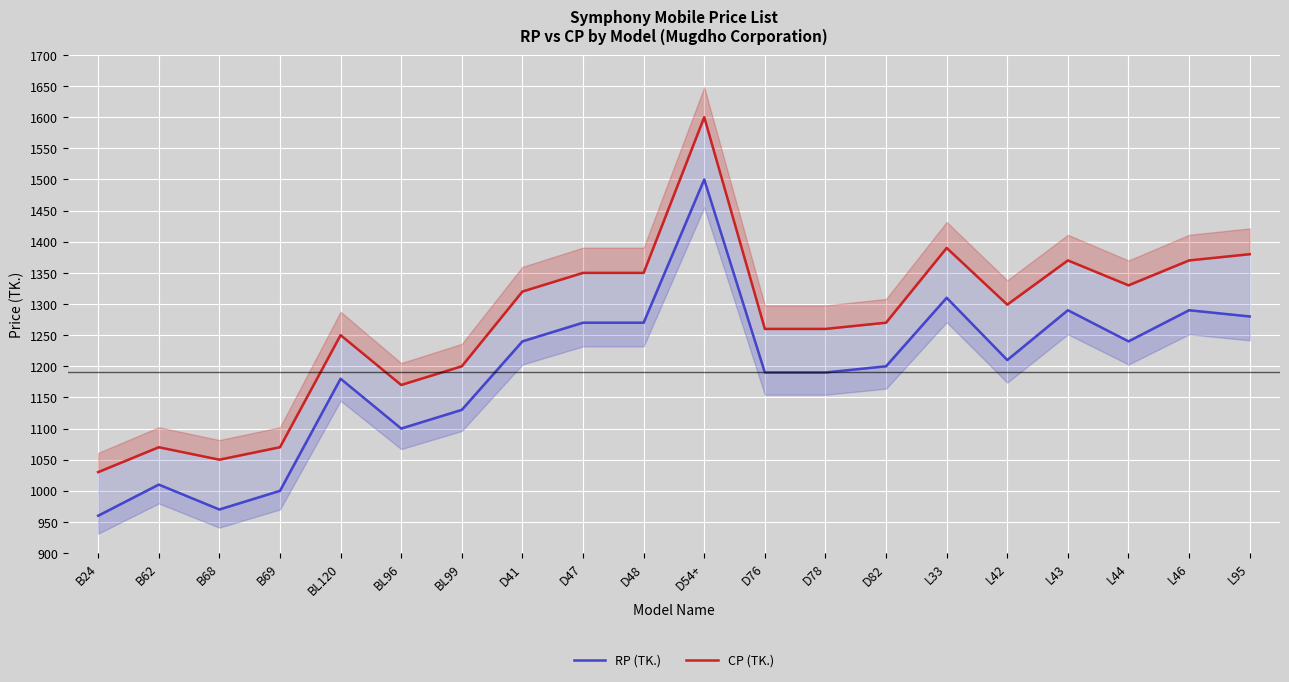

Reading left to right, list all the values displayed in this chart.

RP (TK.): B24=960	B62=1010	B68=970	B69=1000	BL120=1180	BL96=1100	BL99=1130	D41=1240	D47=1270	D48=1270	D54+=1500	D76=1190	D78=1190	D82=1200	L33=1310	L42=1210	L43=1290	L44=1240	L46=1290	L95=1280
CP (TK.): B24=1030	B62=1070	B68=1050	B69=1070	BL120=1250	BL96=1170	BL99=1200	D41=1320	D47=1350	D48=1350	D54+=1600	D76=1260	D78=1260	D82=1270	L33=1390	L42=1299	L43=1370	L44=1330	L46=1370	L95=1380